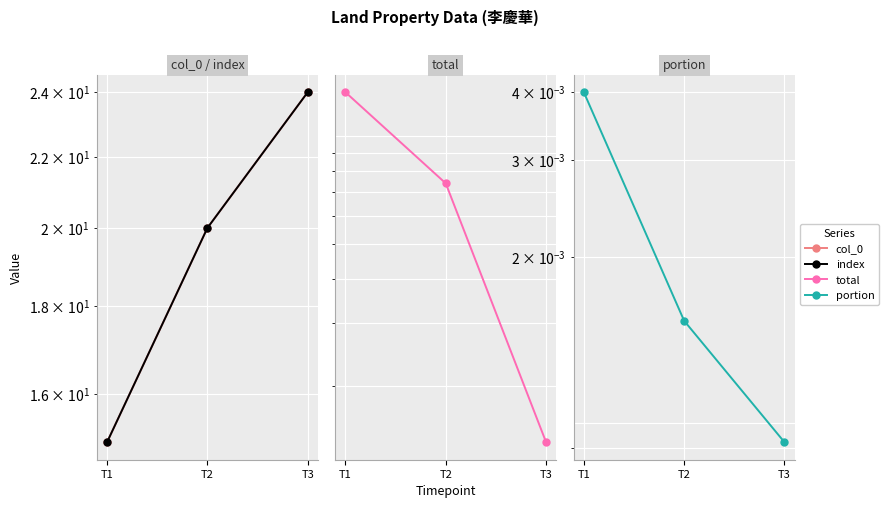

At which label does col_0 reach its peak?

T3